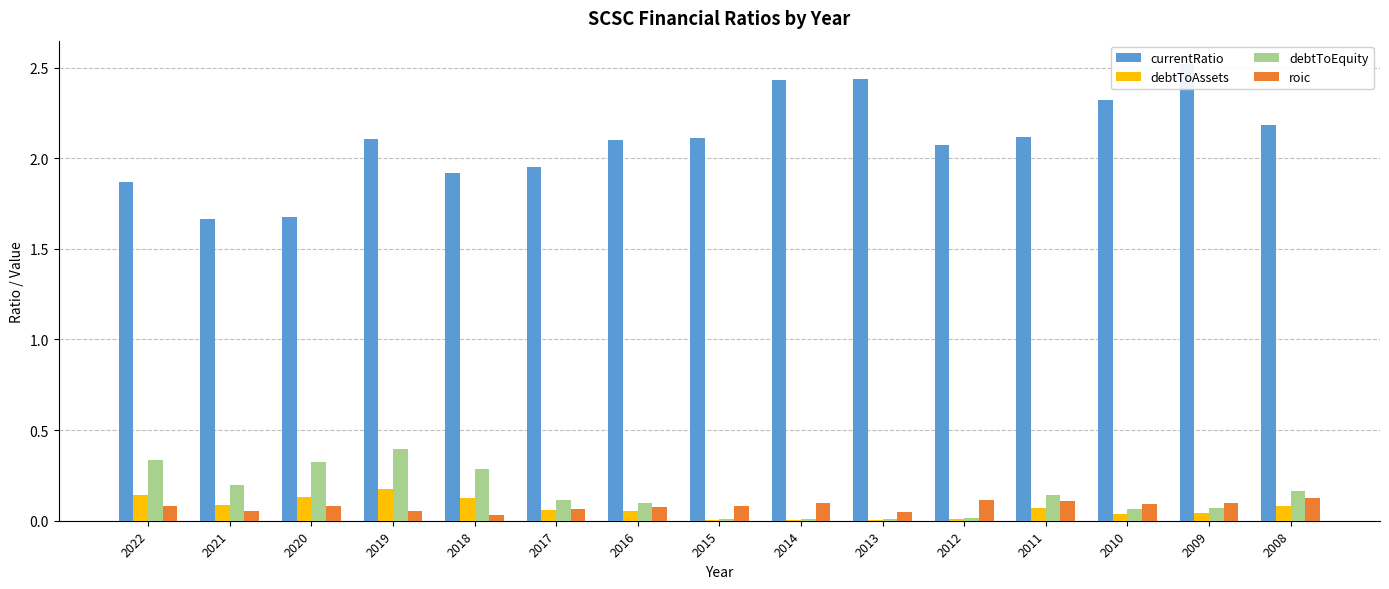

What is the sum of all debtToAssets values?

1.0